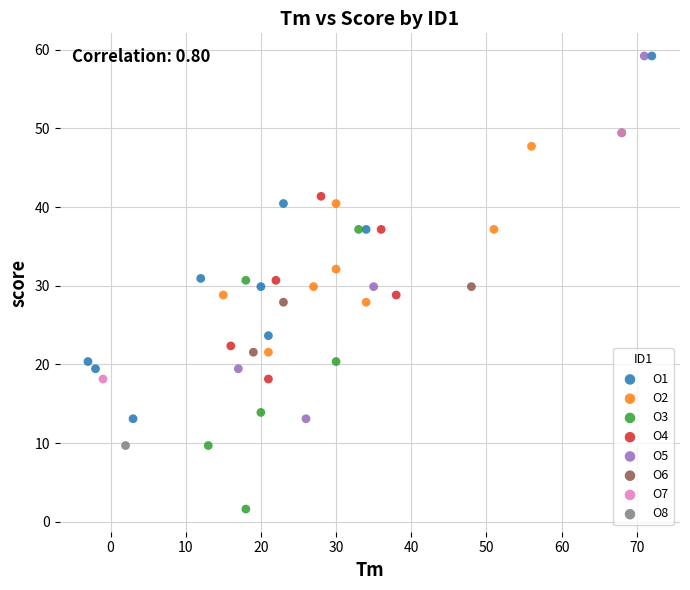

What are all the series names shown in the legend?

O1, O2, O3, O4, O5, O6, O7, O8